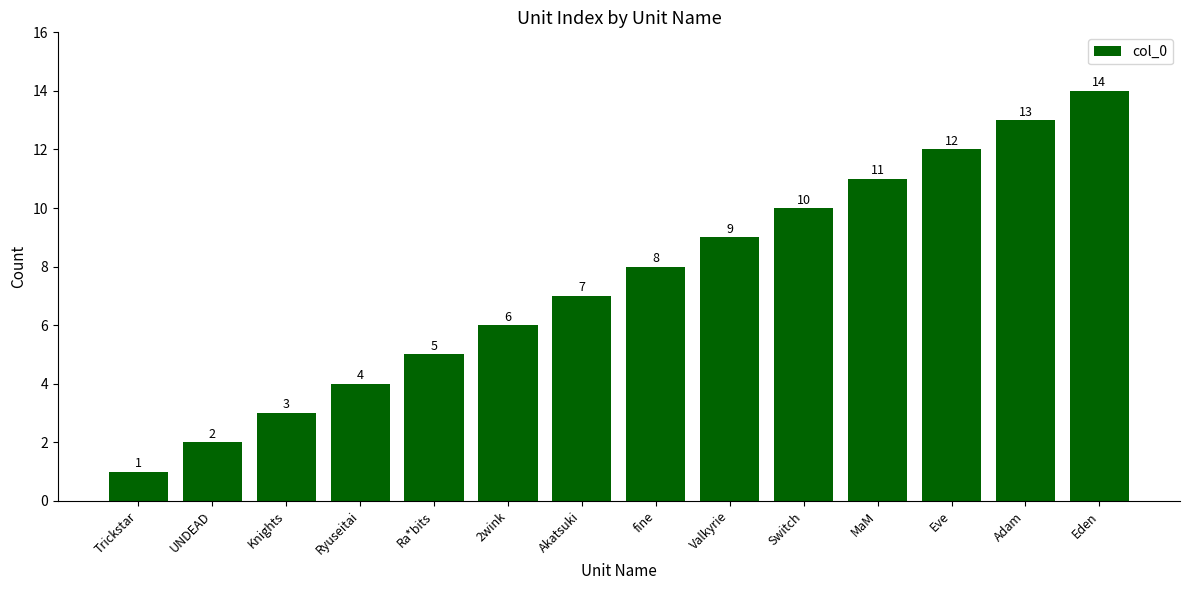

Reading right to left, extract all data points from this chart.

Eden=14	Adam=13	Eve=12	MaM=11	Switch=10	Valkyrie=9	fine=8	Akatsuki=7	2wink=6	Ra*bits=5	Ryuseitai=4	Knights=3	UNDEAD=2	Trickstar=1